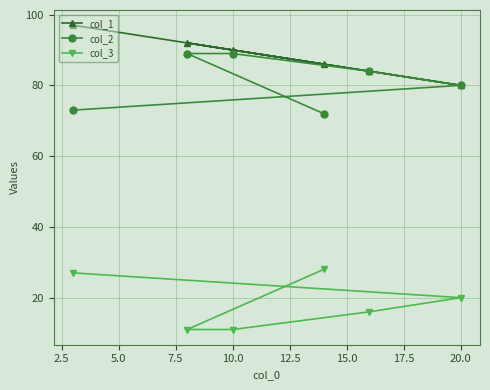

The value of col_3 at 20.0 is 20. True or false?

True